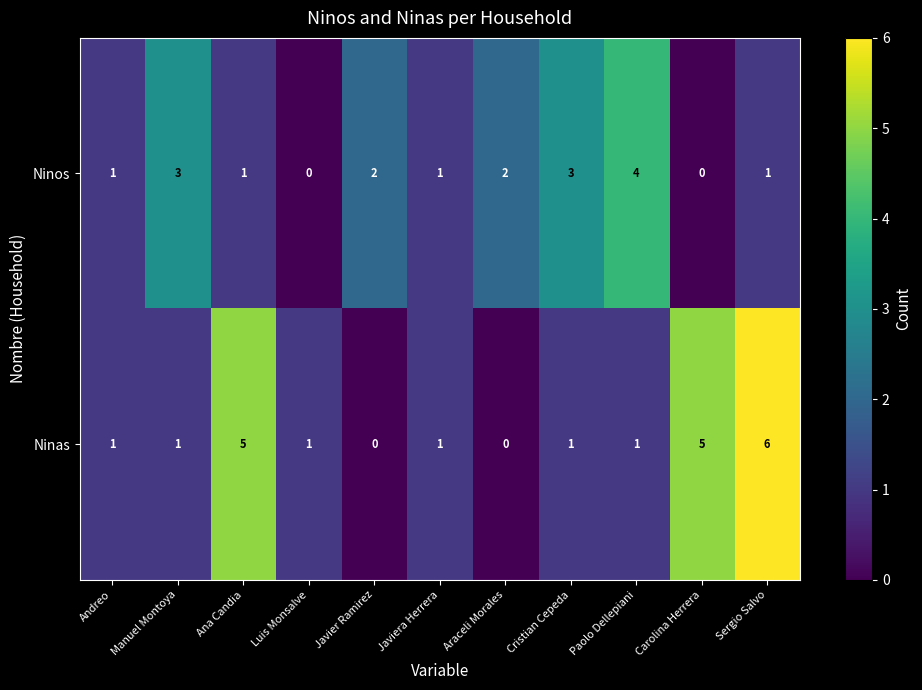

At which category is the sum across all series the highest?

Sergio Salvo